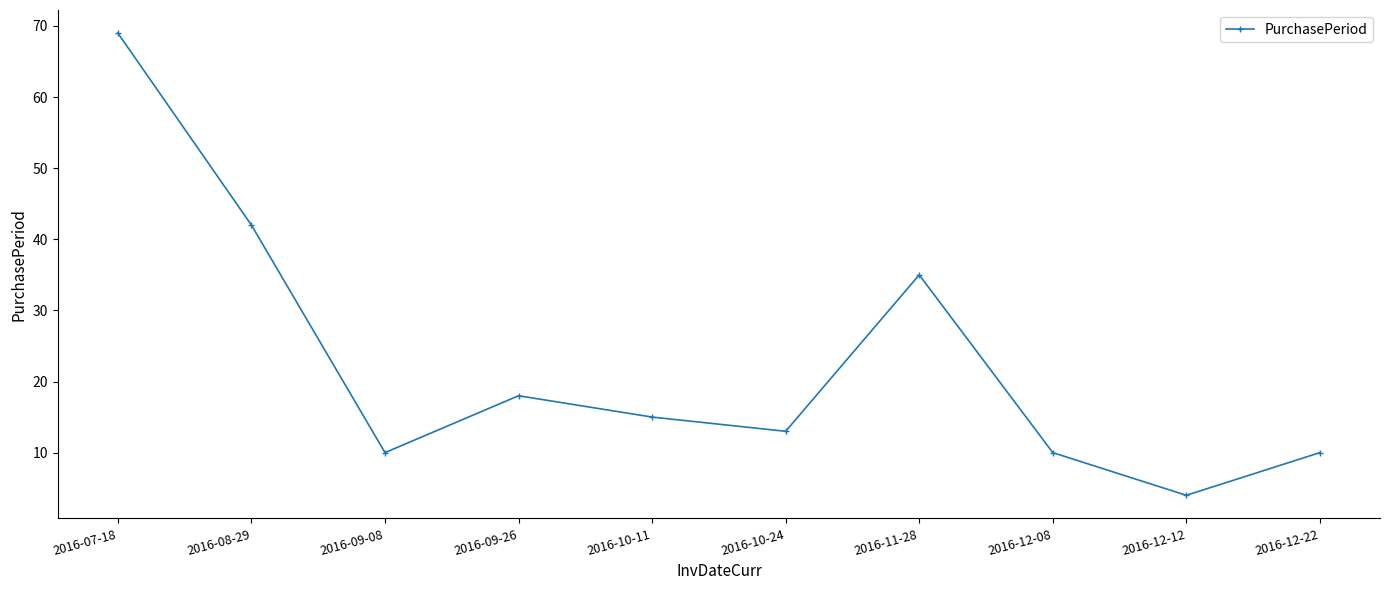

How many series are shown in this chart?

1